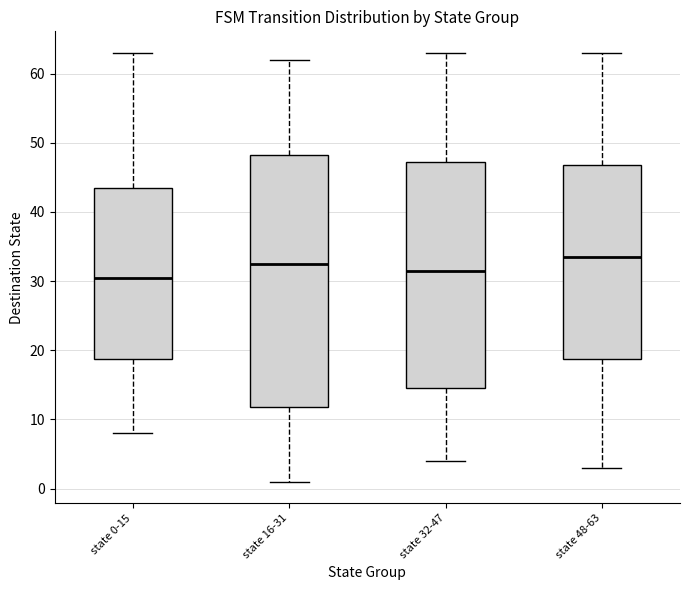

Which box is the tallest, from its lower edge to its upper edge?

state 16-31